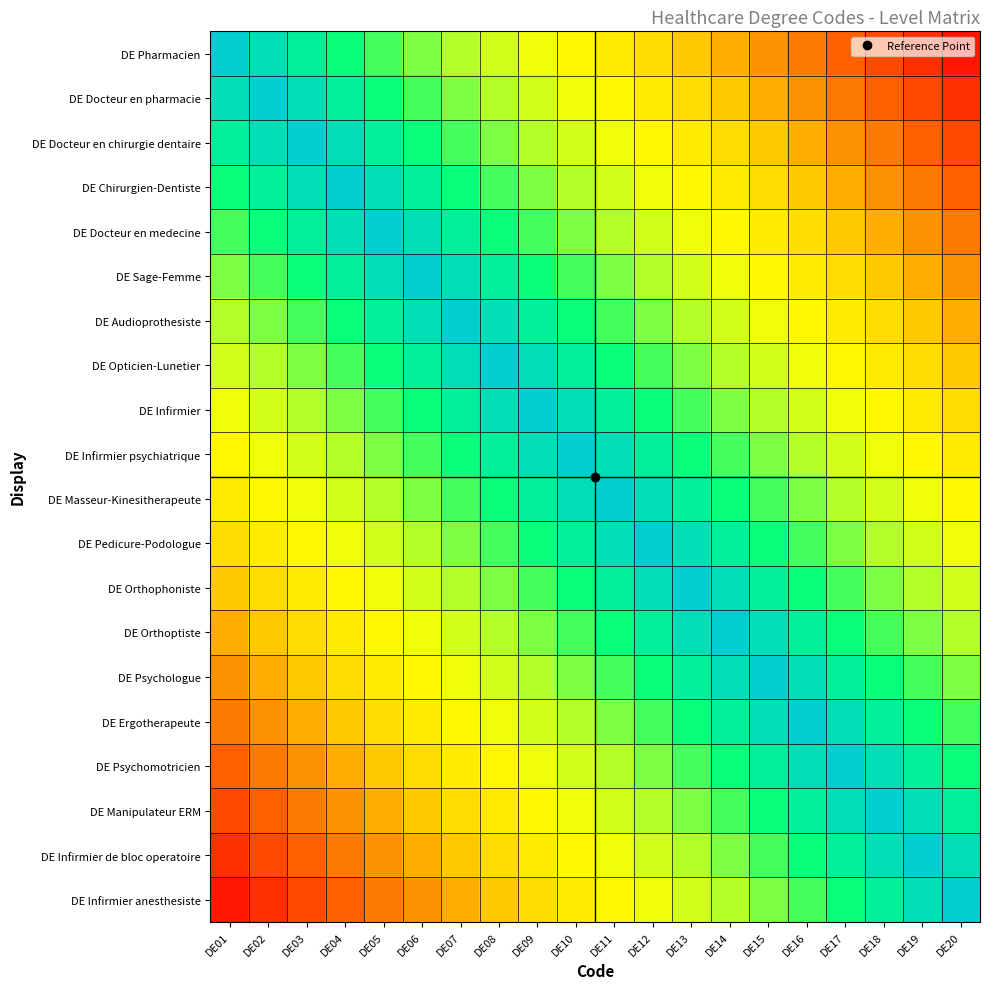

What is the difference between the highest and lowest values at DE04?

0.8